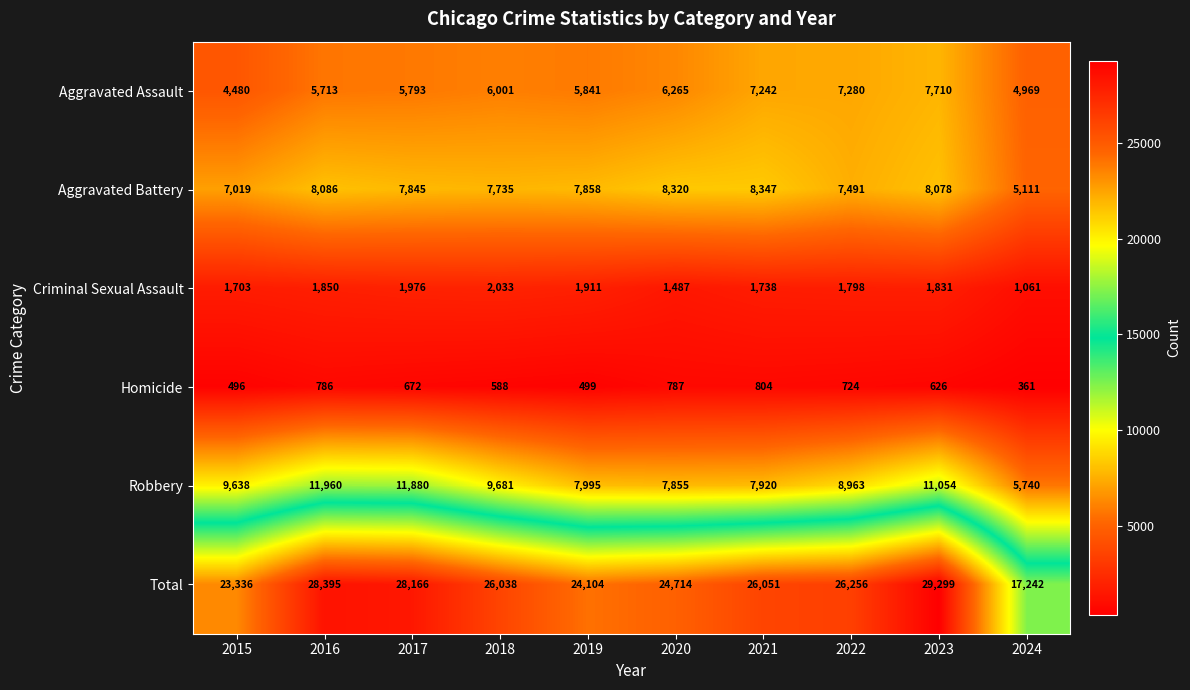

Which category has the lowest value across all series?

2024